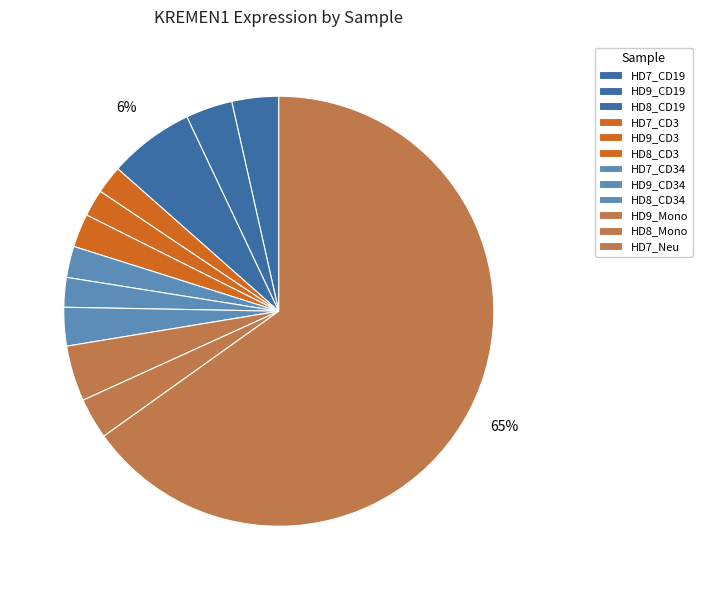

Rank the categories by value from lowest to highest.

HD9_CD3, HD7_CD3, HD9_CD34, HD7_CD34, HD8_CD3, HD8_CD34, HD8_Mono, HD7_CD19, HD9_CD19, HD9_Mono, HD8_CD19, HD7_Neu